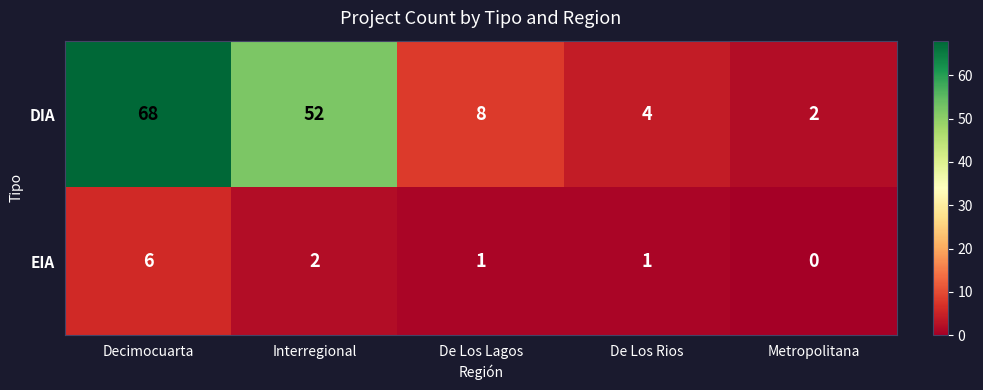

What is the sum of all DIA values?

134